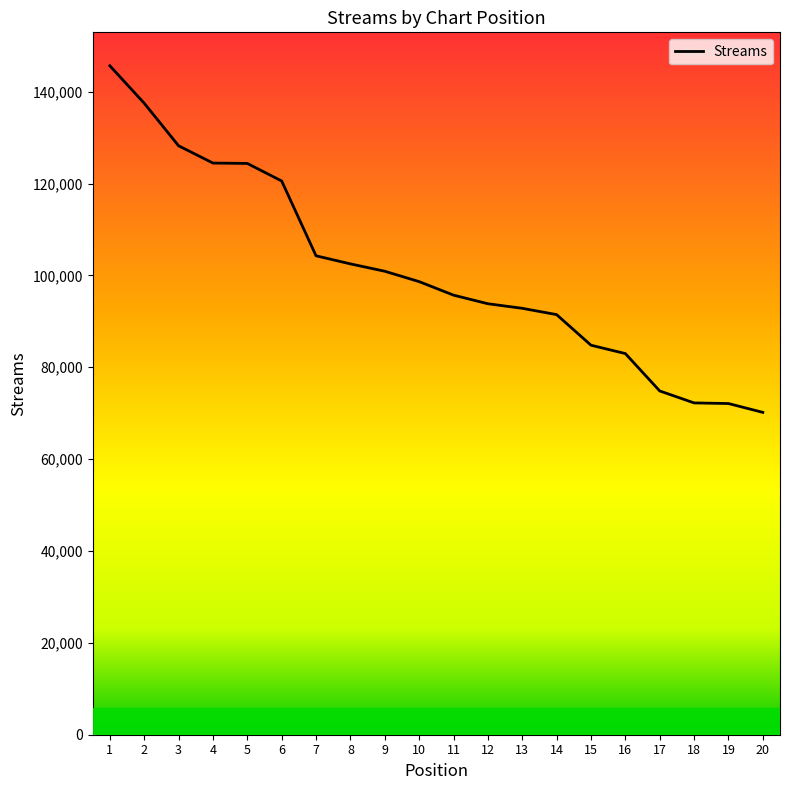

Which category has the lowest value across all series?

20